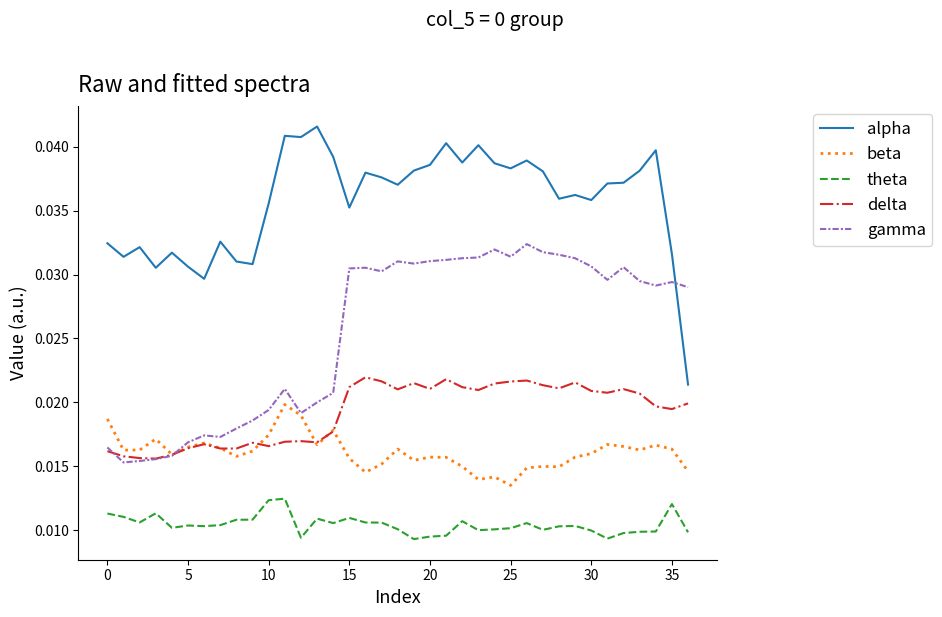

Which series has the widest spread of values?

alpha